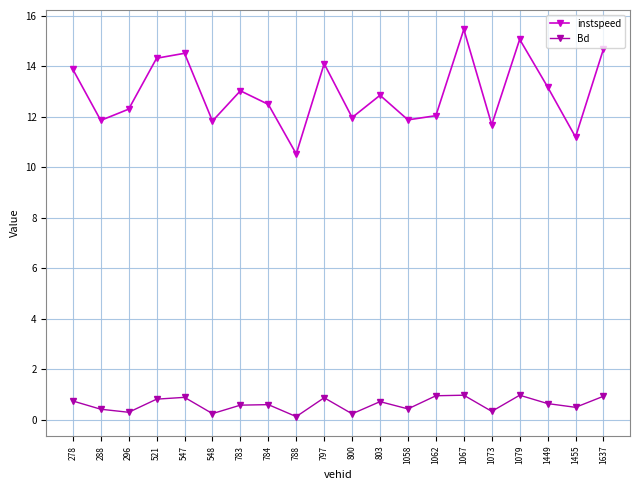

How many series are shown in this chart?

2